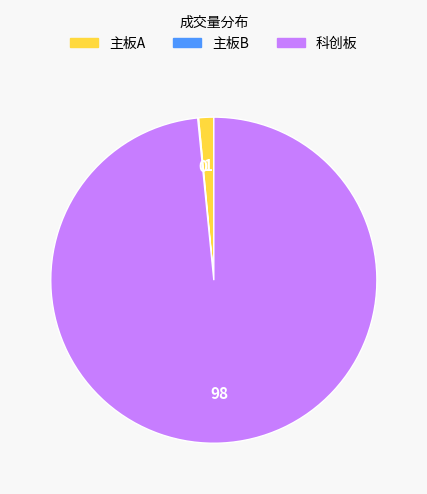

True or false: 主板A accounts for 14% of the total.

False